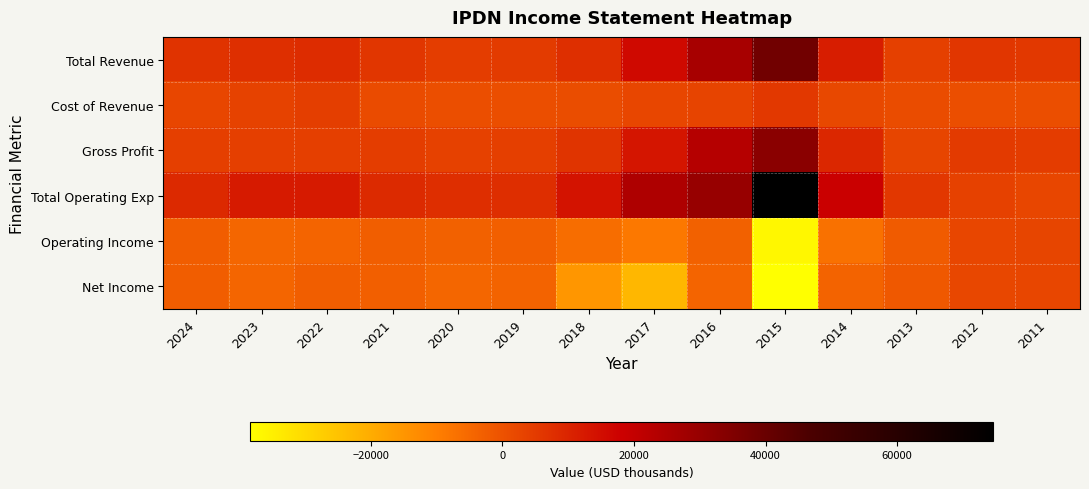

Reading left to right, transcribe all the data shown in this chart.

Total Revenue: 2024=6700	2023=7700	2022=8300	2021=6100	2020=4500	2019=5000	2018=7600	2017=16100	2016=26200	2015=38200	2014=11600	2013=4000	2012=6200	2011=5600
Cost of Revenue: 2024=2600	2023=3500	2022=4300	2021=1500	2020=800	2019=900	2018=1000	2017=2700	2016=3100	2015=5600	2014=2200	2013=1200	2012=800	2011=800
Gross Profit: 2024=4100	2023=4200	2022=4100	2021=4600	2020=3700	2019=4100	2018=6600	2017=13400	2016=23100	2015=32600	2014=9500	2013=2900	2012=5300	2011=4800
Total Operating Exp: 2024=9100	2023=12200	2022=12300	2021=8800	2020=7800	2019=8000	2018=13800	2017=24600	2016=29700	2015=74600	2014=18400	2013=6000	2012=3600	2011=2700
Operating Income: 2024=-2400	2023=-4500	2022=-4000	2021=-2700	2020=-3400	2019=-3000	2018=-6100	2017=-8500	2016=-3400	2015=-36400	2014=-6800	2013=-2000	2012=2500	2011=2900
Net Income: 2024=-2500	2023=-4300	2022=-2600	2021=-2800	2020=-4400	2019=-3800	2018=-15100	2017=-22300	2016=-4100	2015=-38300	2014=-3700	2013=-1400	2012=2400	2011=2700